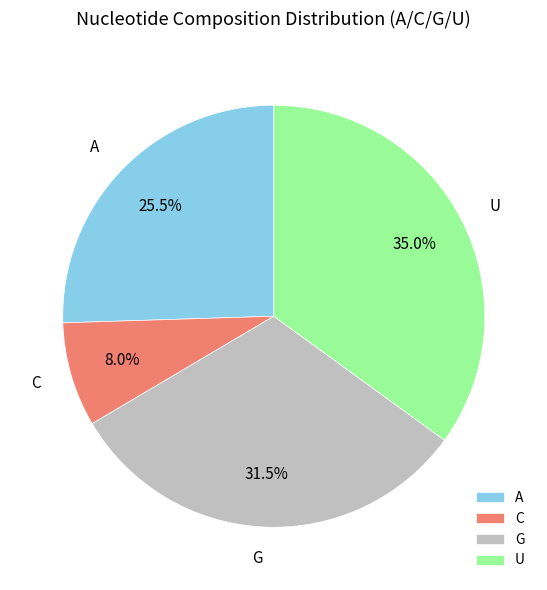

Which category has the smallest portion of the pie?

C